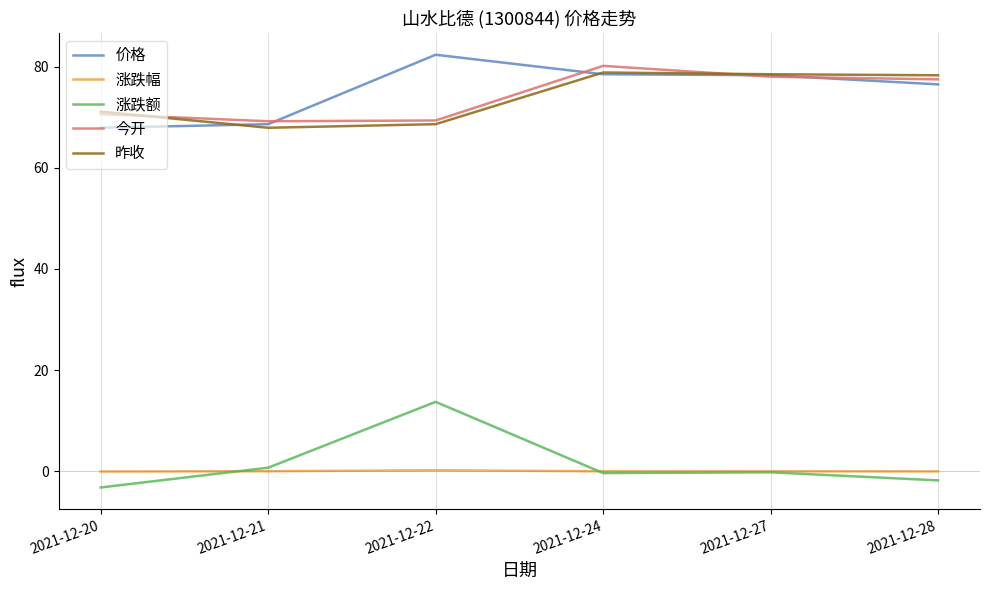

Count the number of data series in this chart.

5